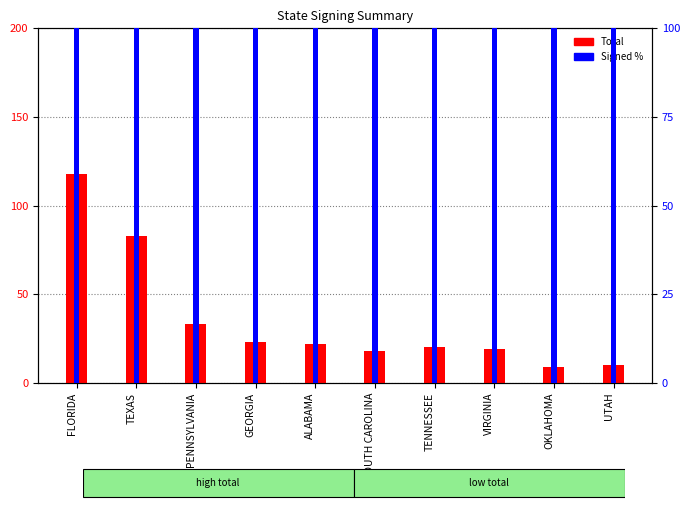

Rank the series by their maximum value, from highest to lowest.

Total, Signed %